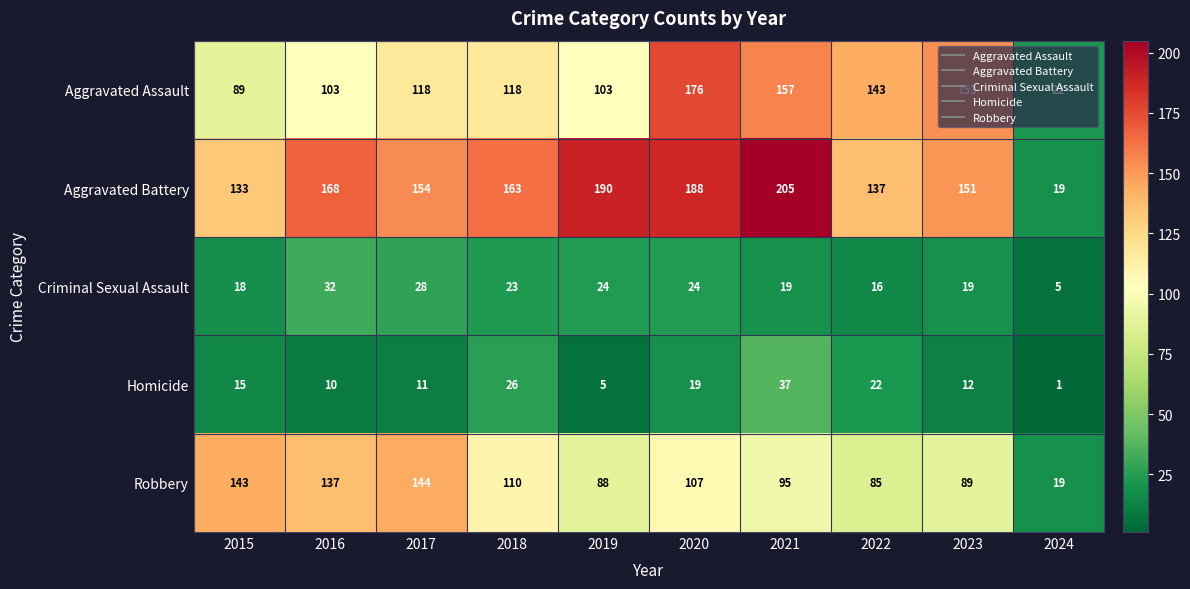

What is the greatest value displayed?

205